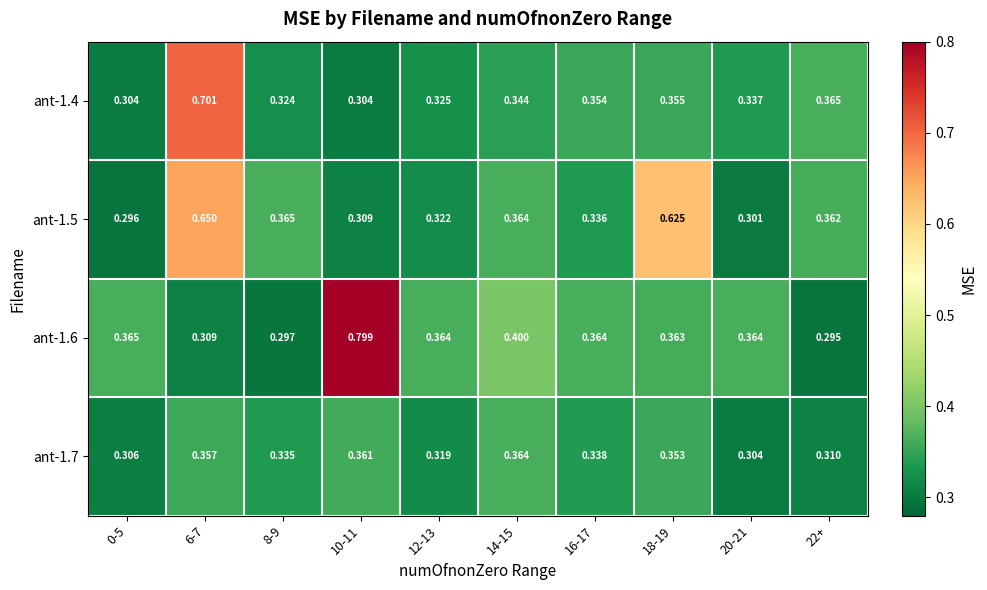

Is the value of ant-1.6 at 12-13 greater than the value of ant-1.5 at 12-13?

Yes